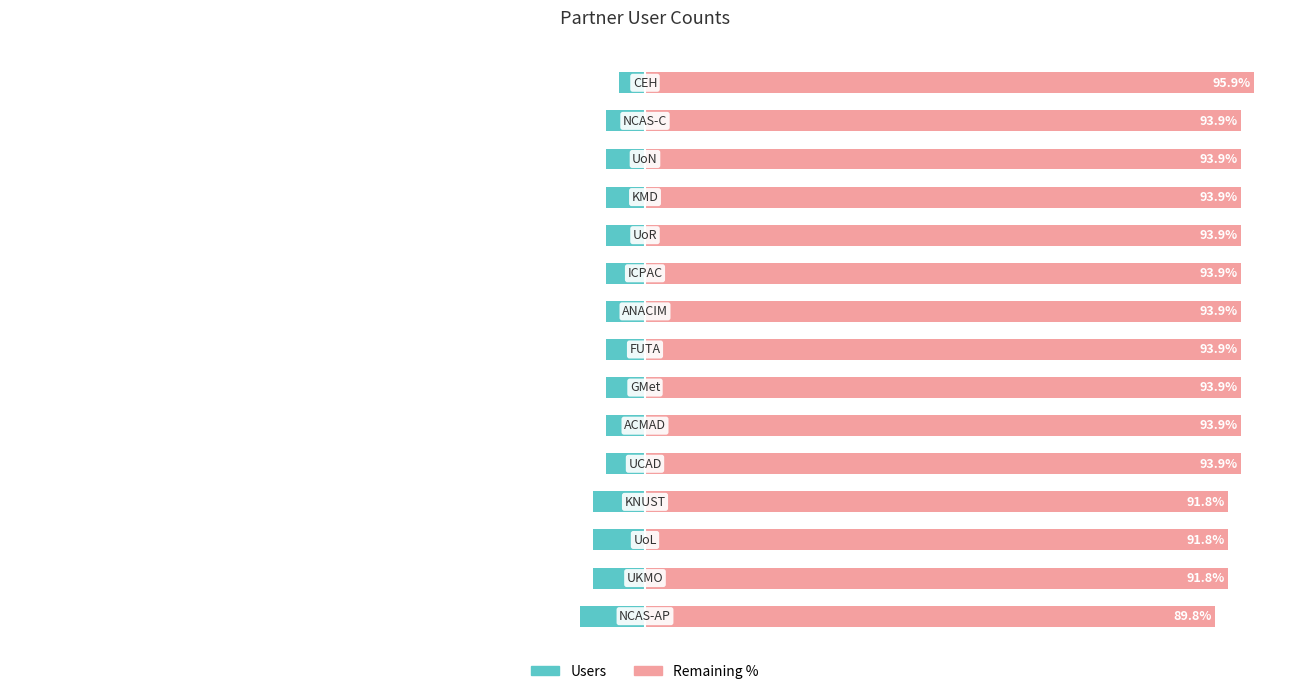

What is the sum of all Remaining values?

1400.1